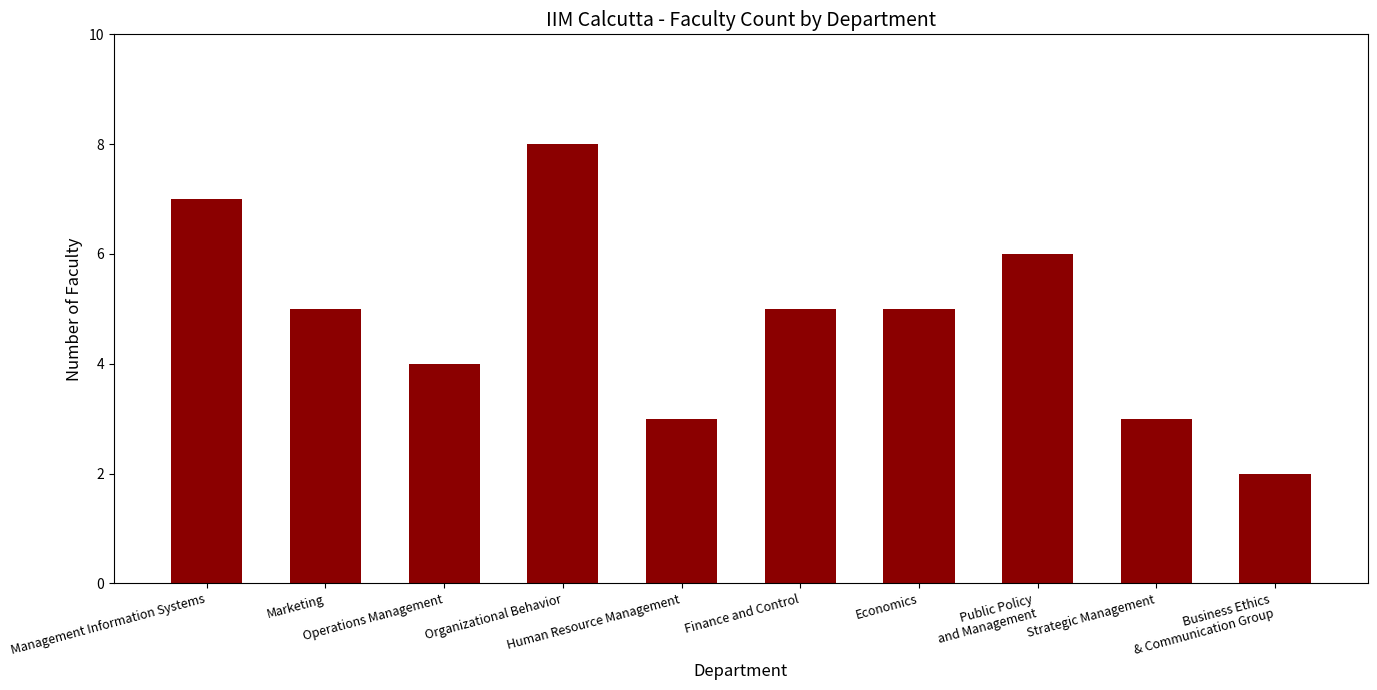

How many values are between 3 and 6?

7